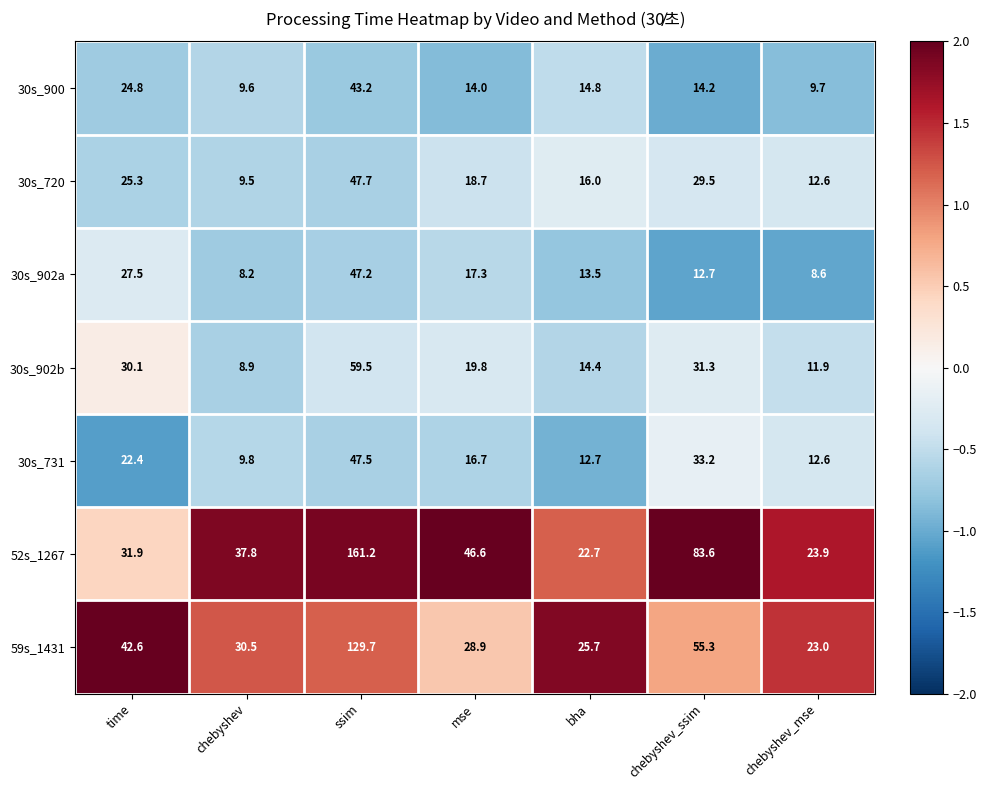

Read the 30s_902a value at chebyshev_mse.

8.6